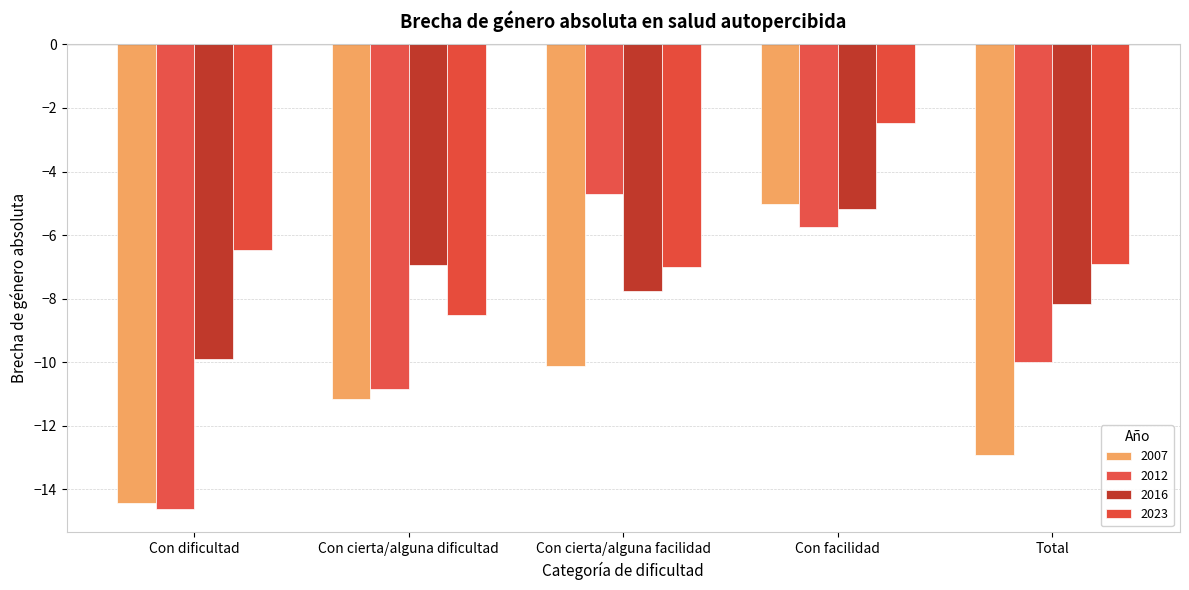

Is it true that 2007 equals -22.0 at Total?

False